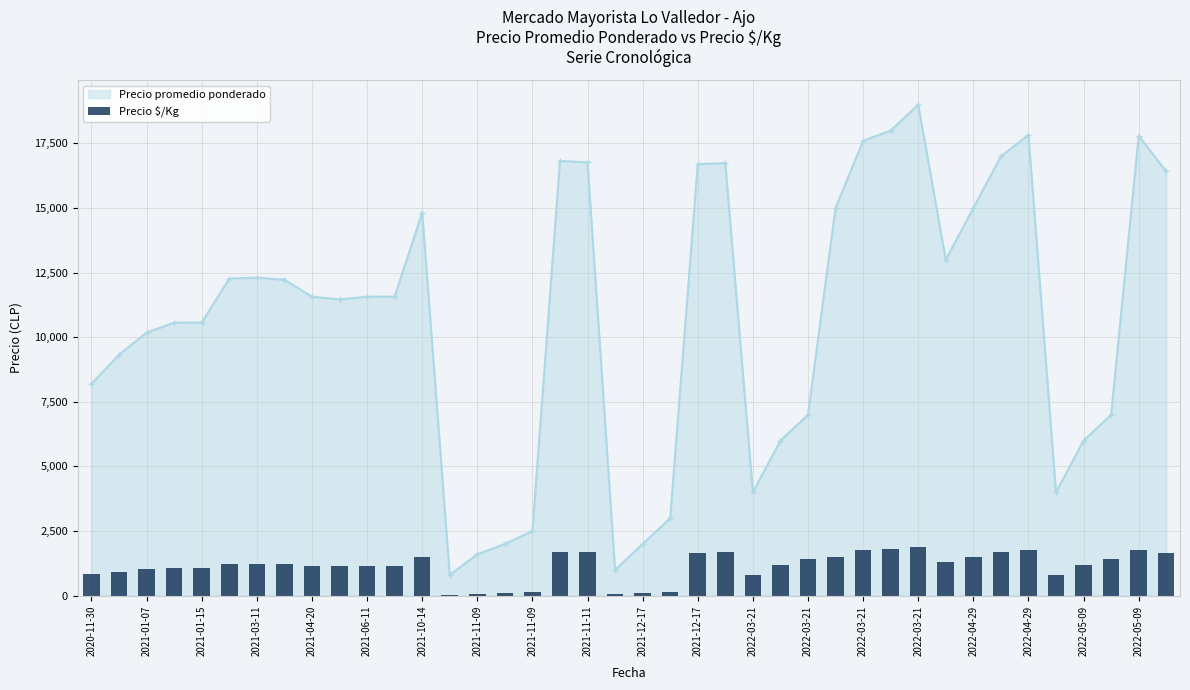

How many values in the Precio promedio ponderado series are below 11571?

19